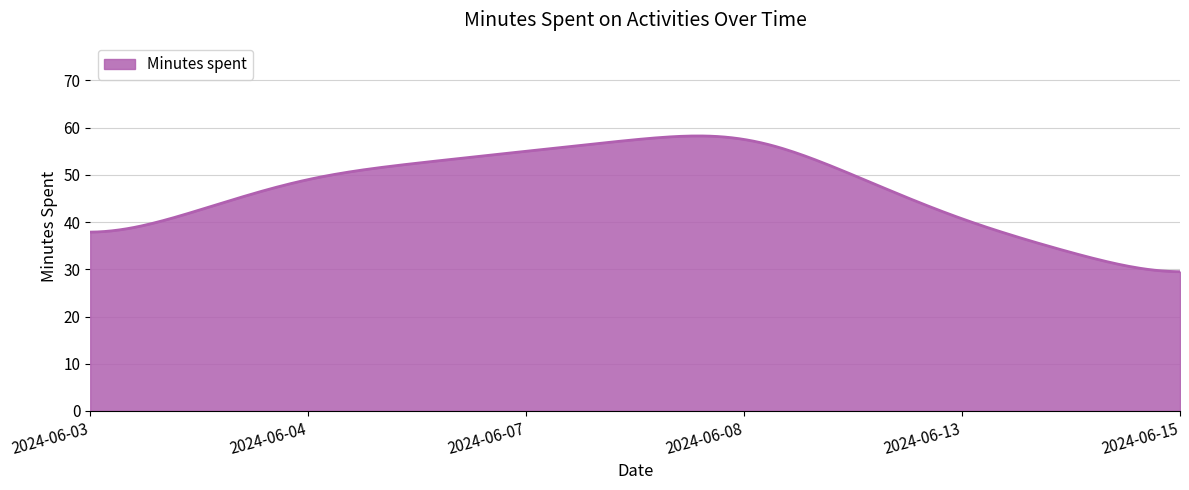

What is the maximum value shown in the chart?

58.2